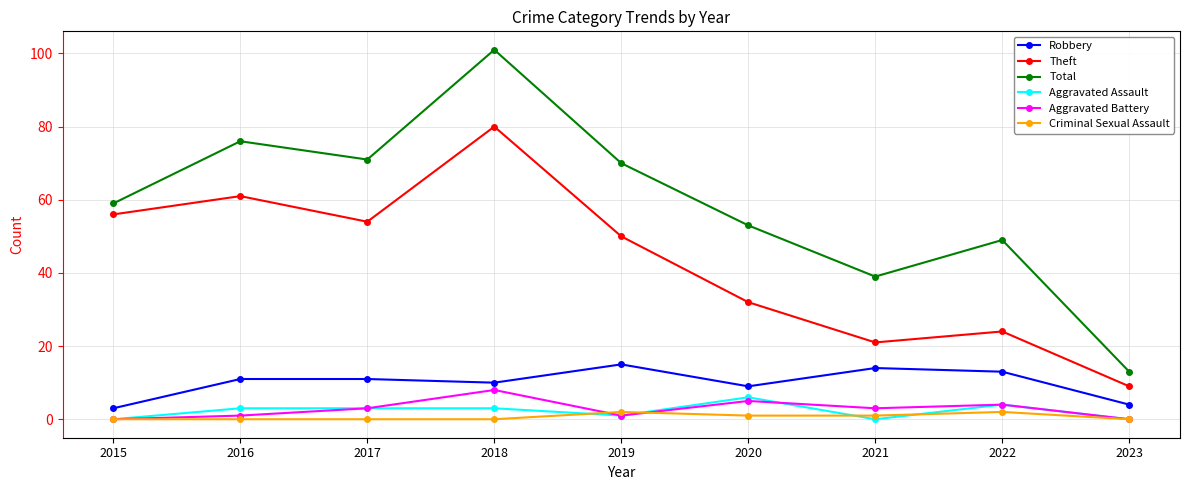

Between 2017 and 2022, which series saw the biggest shift?

Theft